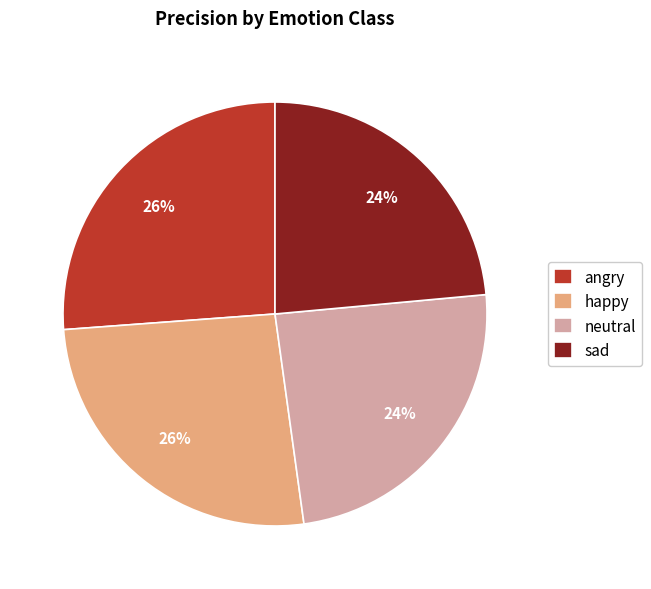

Does neutral account for over 50% of the chart?

No